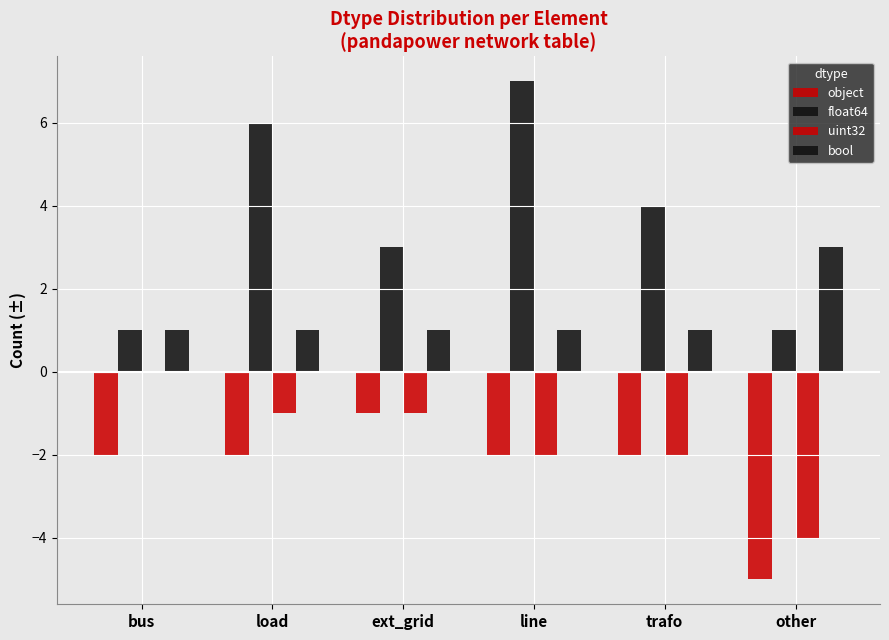

Reading left to right, extract all data points from this chart.

object: -2	-2	-1	-2	-2	-5
float64: 1	6	3	7	4	1
uint32: 0	-1	-1	-2	-2	-4
bool: 1	1	1	1	1	3